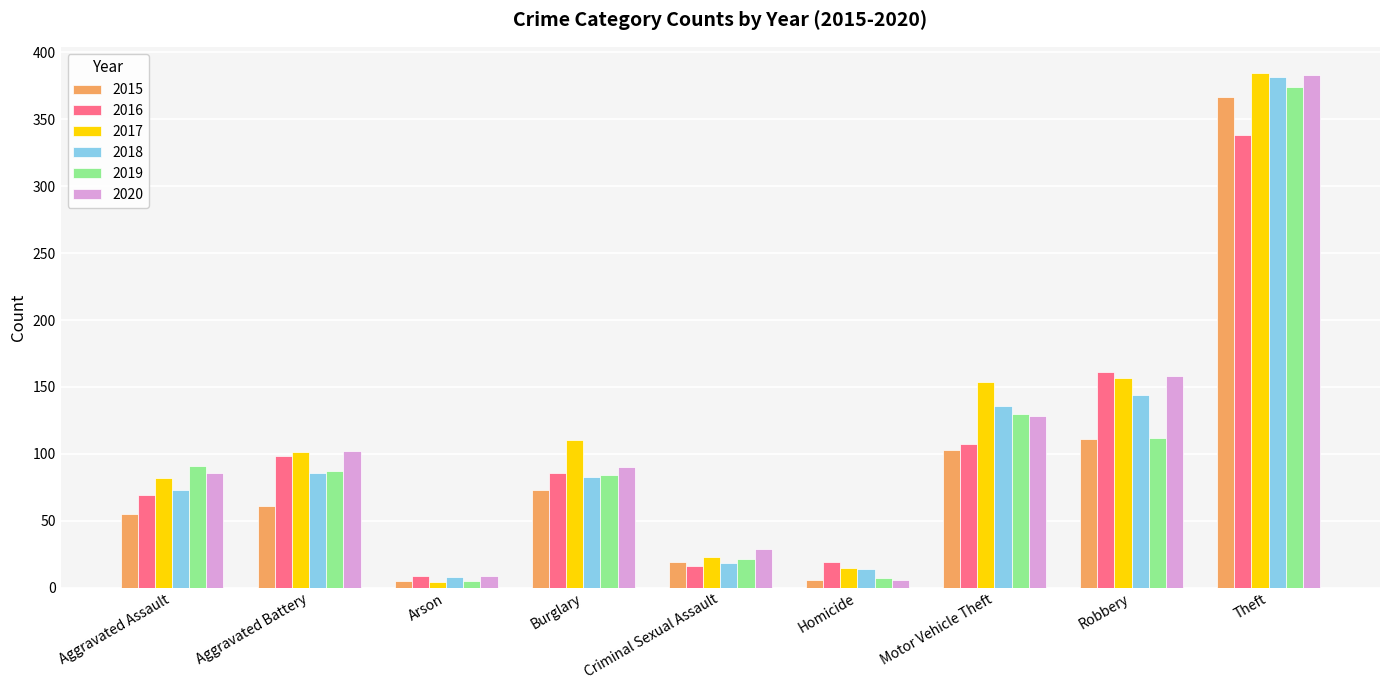

What are all the series names shown in the legend?

2015, 2016, 2017, 2018, 2019, 2020